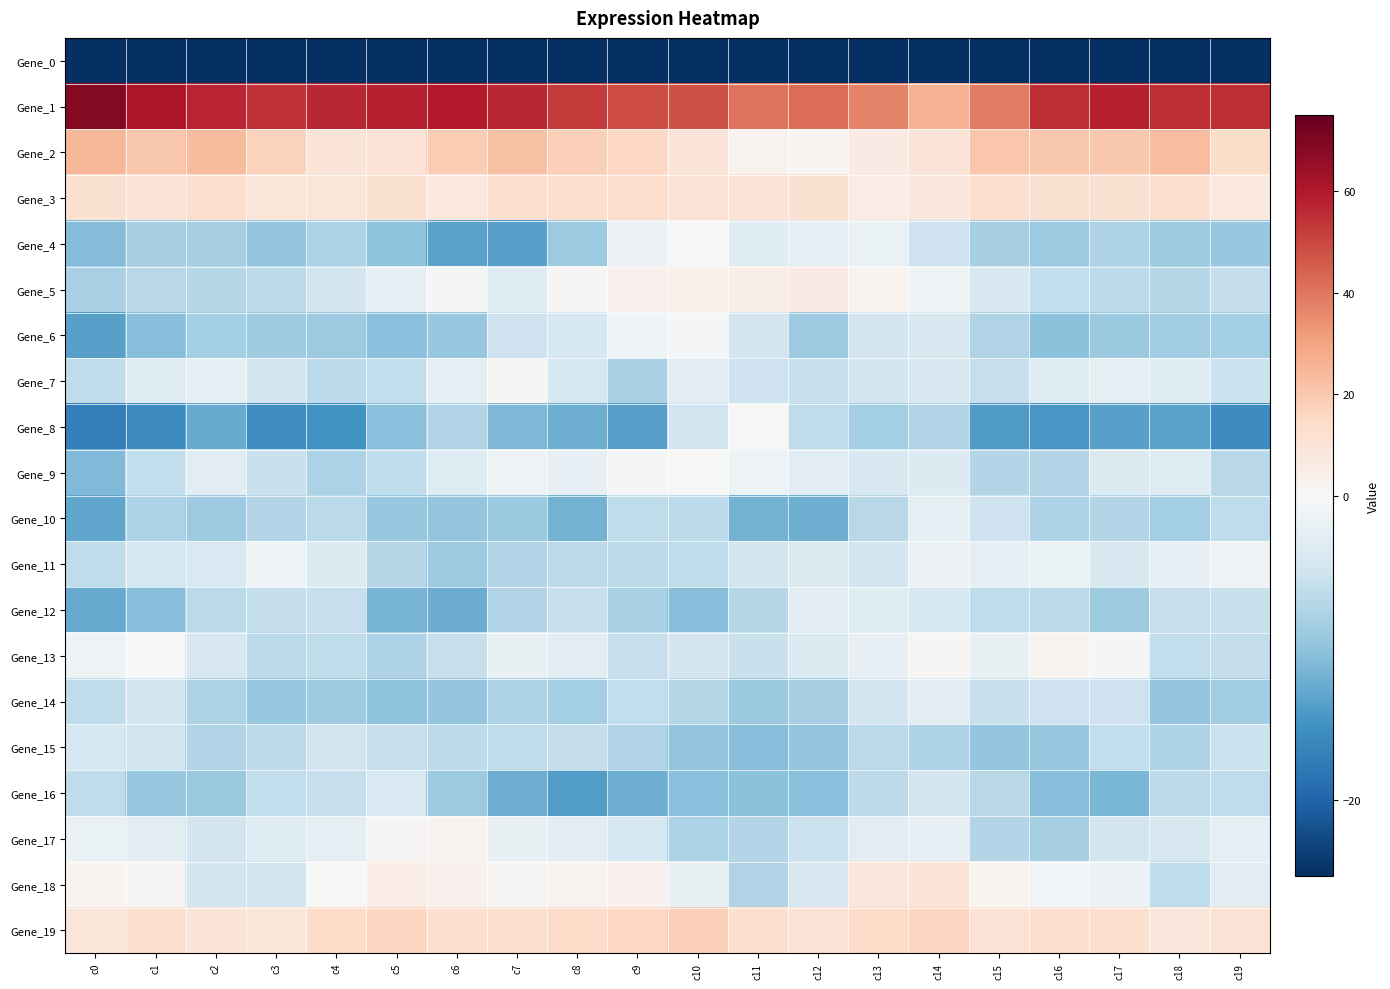

Reading left to right, what are all the values shown in this chart?

Gene_0: c0=-218.3	c1=-200.5	c2=-209.7	c3=-203.5	c4=-197.8	c5=-201.6	c6=-212.0	c7=-218.7	c8=-221.3	c9=-213.4	c10=-206.0	c11=-201.1	c12=-208.5	c13=-206.8	c14=-203.7	c15=-192.1	c16=-191.9	c17=-205.1	c18=-209.7	c19=-199.7
Gene_1: c0=68.7	c1=61.4	c2=56.9	c3=54.4	c4=56.4	c5=57.7	c6=59.6	c7=56.8	c8=52.6	c9=48.8	c10=47.8	c11=40.9	c12=41.8	c13=37.1	c14=26.3	c15=39.2	c16=54.7	c17=58.0	c18=55.4	c19=55.1
Gene_2: c0=25.0	c1=20.5	c2=23.7	c3=17.1	c4=9.8	c5=11.0	c6=18.9	c7=21.8	c8=18.0	c9=15.3	c10=9.6	c11=2.6	c12=1.3	c13=5.9	c14=9.6	c15=20.7	c16=20.0	c17=20.3	c18=23.3	c19=13.7
Gene_3: c0=11.5	c1=11.1	c2=13.3	c3=8.8	c4=9.2	c5=11.4	c6=7.8	c7=13.3	c8=13.4	c9=13.2	c10=11.1	c11=11.1	c12=11.5	c13=5.8	c14=8.4	c15=12.5	c16=11.3	c17=11.6	c18=12.8	c19=7.8
Gene_4: c0=-10.8	c1=-8.4	c2=-8.4	c3=-9.8	c4=-7.9	c5=-10.0	c6=-13.4	c7=-13.6	c8=-9.0	c9=-1.4	c10=-0.2	c11=-3.0	c12=-2.4	c13=-1.7	c14=-5.1	c15=-8.2	c16=-9.0	c17=-7.8	c18=-8.8	c19=-9.4
Gene_5: c0=-8.1	c1=-7.0	c2=-7.2	c3=-6.8	c4=-4.6	c5=-2.4	c6=-0.3	c7=-3.2	c8=0.7	c9=3.2	c10=3.6	c11=5.0	c12=5.9	c13=2.8	c14=-0.9	c15=-4.1	c16=-6.2	c17=-6.5	c18=-7.2	c19=-6.0
Gene_6: c0=-13.7	c1=-10.7	c2=-8.6	c3=-8.9	c4=-9.0	c5=-10.5	c6=-9.5	c7=-5.1	c8=-4.3	c9=-1.2	c10=-0.5	c11=-4.7	c12=-9.0	c13=-4.9	c14=-4.0	c15=-7.6	c16=-10.2	c17=-9.2	c18=-8.8	c19=-8.6
Gene_7: c0=-6.4	c1=-3.3	c2=-2.5	c3=-4.7	c4=-6.5	c5=-6.1	c6=-2.2	c7=0.7	c8=-4.3	c9=-8.1	c10=-2.7	c11=-5.2	c12=-5.6	c13=-4.5	c14=-4.1	c15=-5.7	c16=-3.2	c17=-2.2	c18=-3.3	c19=-5.3
Gene_8: c0=-17.1	c1=-15.7	c2=-12.6	c3=-15.4	c4=-15.2	c5=-10.4	c6=-7.6	c7=-11.3	c8=-12.1	c9=-13.6	c10=-4.9	c11=0.2	c12=-6.3	c13=-8.5	c14=-7.3	c15=-14.2	c16=-14.6	c17=-13.6	c18=-13.3	c19=-15.7
Gene_9: c0=-11.1	c1=-6.2	c2=-2.8	c3=-5.6	c4=-7.9	c5=-6.4	c6=-3.1	c7=-1.2	c8=-2.0	c9=-0.2	c10=-0.2	c11=-1.2	c12=-2.8	c13=-3.9	c14=-3.3	c15=-7.4	c16=-7.3	c17=-3.6	c18=-3.2	c19=-6.9
Gene_10: c0=-12.9	c1=-7.8	c2=-9.0	c3=-7.2	c4=-6.7	c5=-9.4	c6=-10.0	c7=-9.2	c8=-11.9	c9=-6.3	c10=-6.6	c11=-11.8	c12=-12.1	c13=-7.0	c14=-2.3	c15=-5.2	c16=-7.8	c17=-7.2	c18=-8.5	c19=-6.4
Gene_11: c0=-6.4	c1=-4.4	c2=-3.8	c3=-1.1	c4=-3.4	c5=-7.2	c6=-9.1	c7=-7.4	c8=-6.7	c9=-6.7	c10=-6.3	c11=-4.6	c12=-3.7	c13=-4.8	c14=-1.4	c15=-2.5	c16=-1.6	c17=-4.0	c18=-2.0	c19=-1.3
Gene_12: c0=-12.7	c1=-10.7	c2=-6.7	c3=-6.0	c4=-5.8	c5=-11.7	c6=-12.5	c7=-7.6	c8=-5.8	c9=-8.1	c10=-10.6	c11=-7.2	c12=-2.8	c13=-3.0	c14=-4.5	c15=-6.3	c16=-6.5	c17=-9.0	c18=-5.7	c19=-5.5
Gene_13: c0=-1.2	c1=0.5	c2=-4.2	c3=-6.7	c4=-6.3	c5=-7.7	c6=-5.7	c7=-1.9	c8=-2.8	c9=-5.7	c10=-4.7	c11=-5.5	c12=-3.4	c13=-2.0	c14=0.7	c15=-1.9	c16=2.4	c17=-0.2	c18=-6.2	c19=-6.0
Gene_14: c0=-6.3	c1=-4.8	c2=-7.9	c3=-9.6	c4=-8.8	c5=-10.0	c6=-9.7	c7=-7.7	c8=-8.4	c9=-6.1	c10=-7.2	c11=-9.2	c12=-8.2	c13=-4.7	c14=-2.6	c15=-5.6	c16=-5.1	c17=-5.2	c18=-9.7	c19=-8.7
Gene_15: c0=-4.4	c1=-5.0	c2=-7.4	c3=-6.7	c4=-4.8	c5=-5.7	c6=-6.6	c7=-6.3	c8=-6.0	c9=-7.5	c10=-9.9	c11=-10.7	c12=-9.6	c13=-6.6	c14=-7.7	c15=-9.7	c16=-9.4	c17=-6.2	c18=-7.7	c19=-5.4
Gene_16: c0=-6.3	c1=-9.5	c2=-9.3	c3=-6.2	c4=-5.8	c5=-3.8	c6=-9.2	c7=-12.1	c8=-14.0	c9=-12.2	c10=-10.4	c11=-10.2	c12=-10.5	c13=-6.6	c14=-4.6	c15=-7.0	c16=-10.7	c17=-11.4	c18=-6.6	c19=-6.3
Gene_17: c0=-1.7	c1=-2.8	c2=-4.8	c3=-3.2	c4=-2.3	c5=0.9	c6=1.8	c7=-1.9	c8=-2.9	c9=-4.4	c10=-7.9	c11=-7.4	c12=-5.4	c13=-2.9	c14=-2.1	c15=-7.4	c16=-8.3	c17=-4.8	c18=-4.1	c19=-2.5
Gene_18: c0=1.5	c1=0.8	c2=-4.7	c3=-4.9	c4=0.5	c5=5.4	c6=3.4	c7=0.7	c8=2.0	c9=3.5	c10=-1.8	c11=-7.4	c12=-3.9	c13=8.2	c14=10.3	c15=1.7	c16=-0.6	c17=-1.5	c18=-6.3	c19=-2.6
Gene_19: c0=9.1	c1=13.2	c2=9.9	c3=8.9	c4=14.2	c5=16.1	c6=12.3	c7=13.3	c8=14.4	c9=15.7	c10=17.9	c11=13.5	c12=11.1	c13=14.3	c14=16.3	c15=10.7	c16=12.5	c17=12.8	c18=8.5	c19=10.5